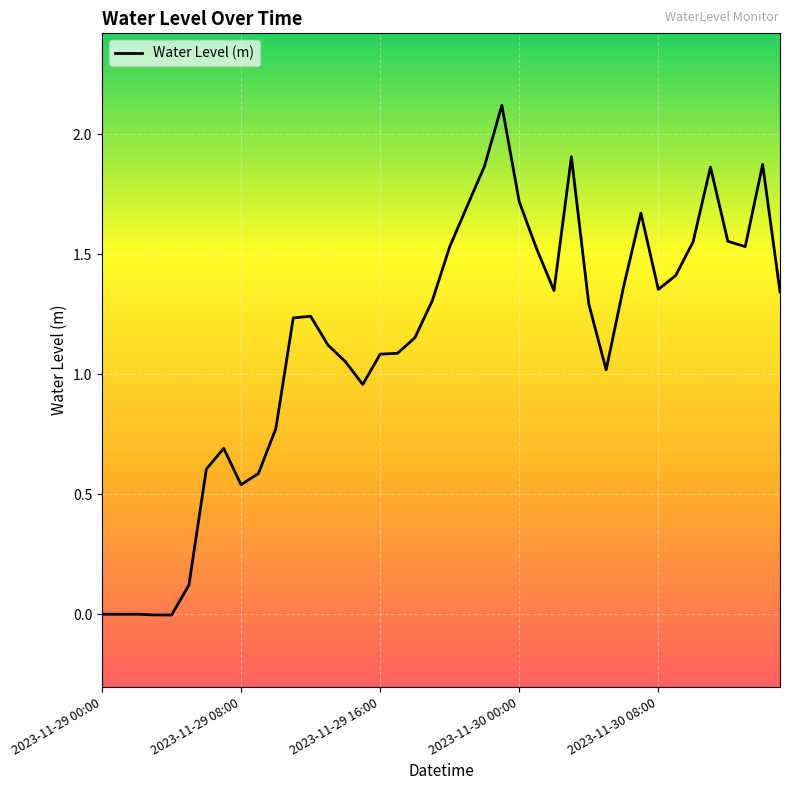

What is the greatest value displayed?

2.1